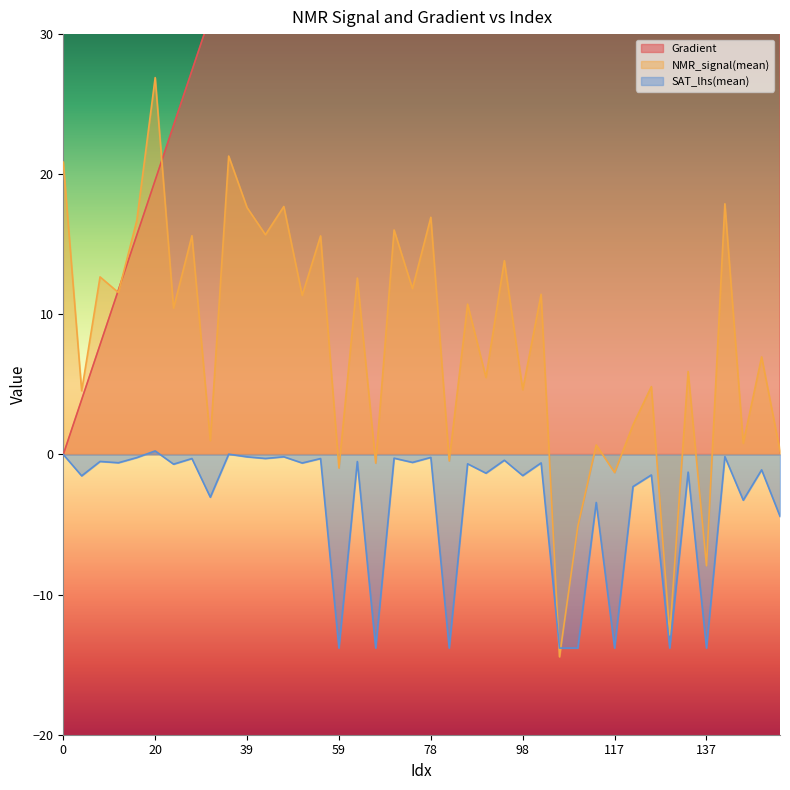

At which category does NMR_signal(mean) reach its first local valley?

4